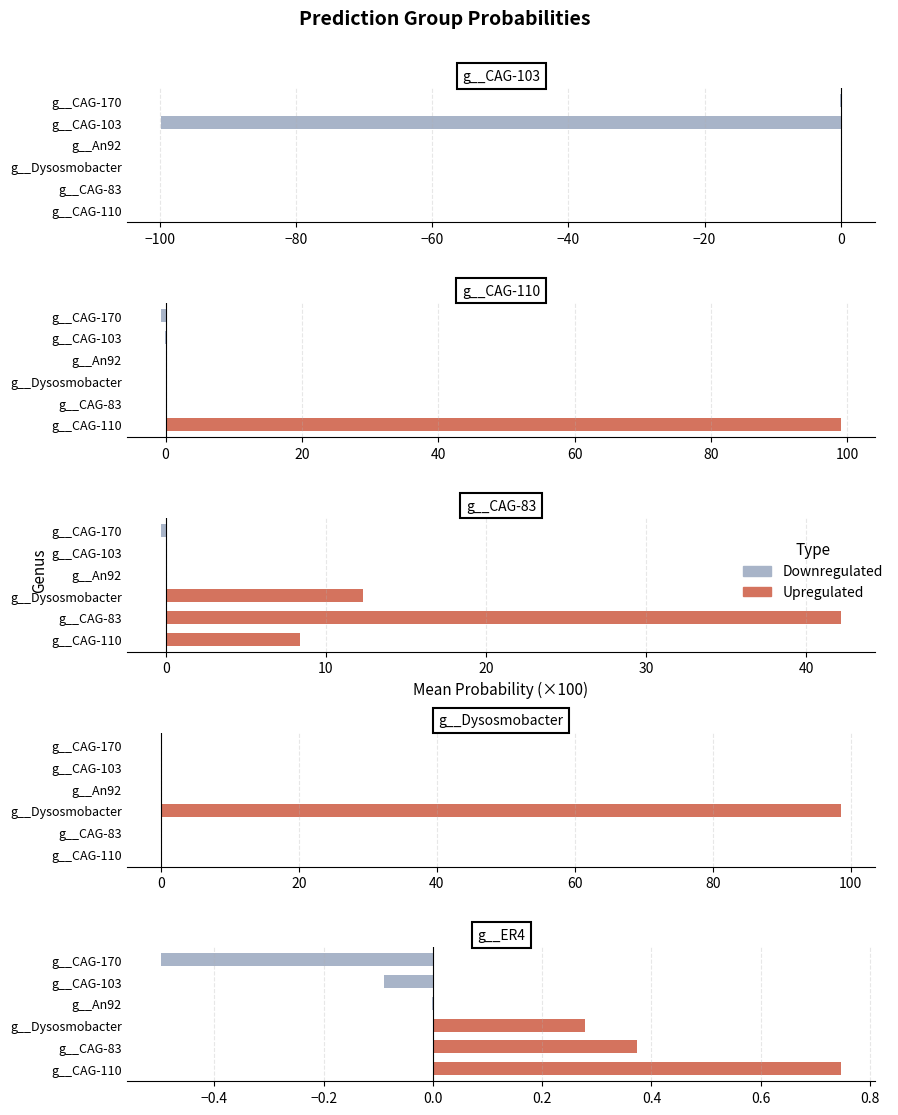

Between g__CAG-83 and g__ER4, which series saw the biggest shift?

g__CAG-83